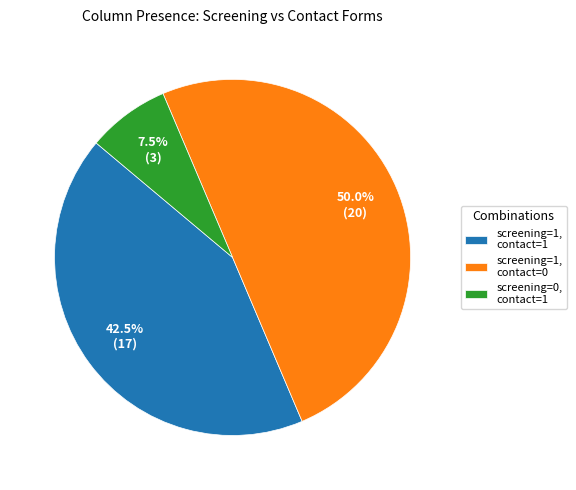

Does screening=1, contact=1 account for over 50% of the chart?

No